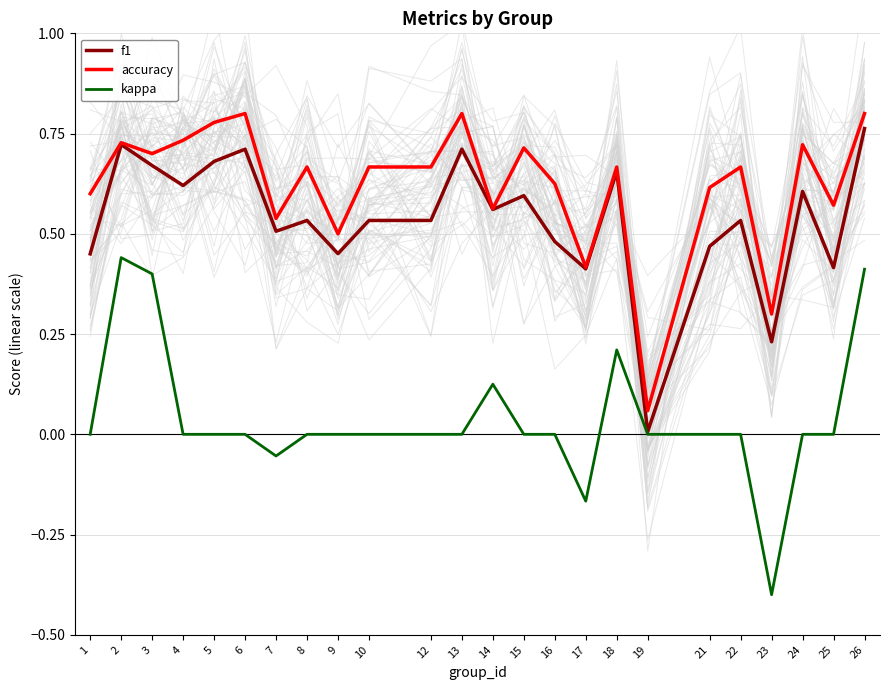

Does the chart display data point markers on the line(s)?

No